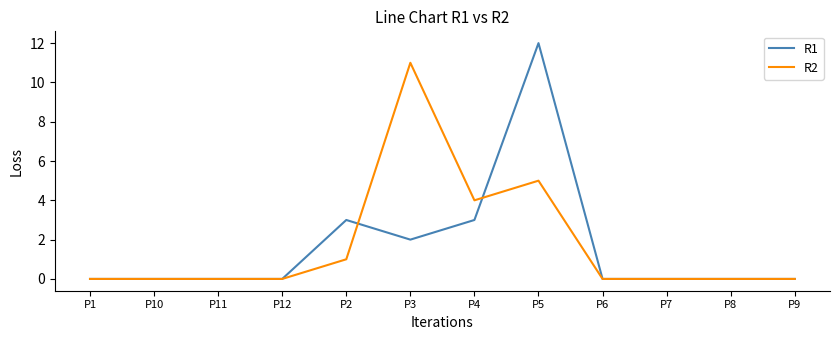

Reading right to left, list all the values displayed in this chart.

R1: P9=0	P8=0	P7=0	P6=0	P5=12	P4=3	P3=2	P2=3	P12=0	P11=0	P10=0	P1=0
R2: P9=0	P8=0	P7=0	P6=0	P5=5	P4=4	P3=11	P2=1	P12=0	P11=0	P10=0	P1=0